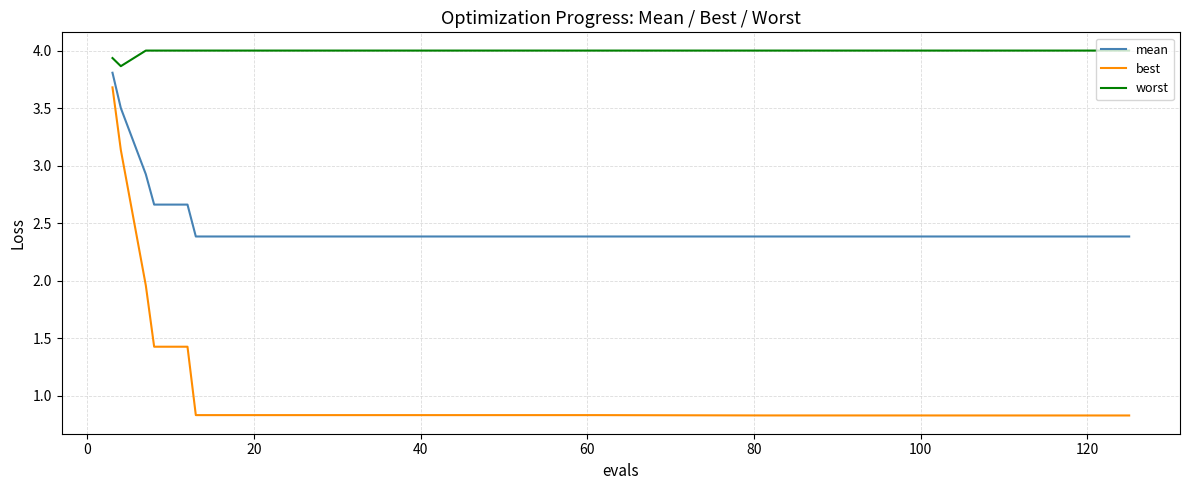

What is the greatest value displayed?

4.0